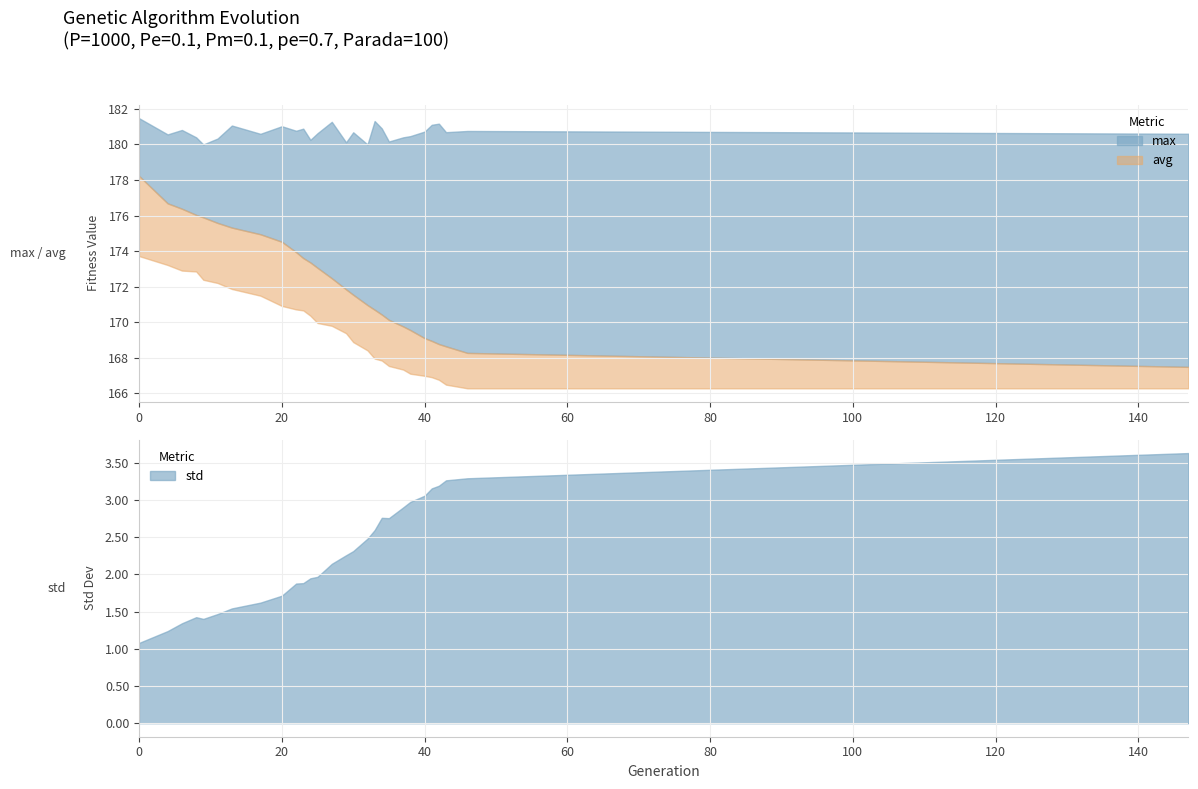

What is the difference between the avg values at 46 and 17?

6.7